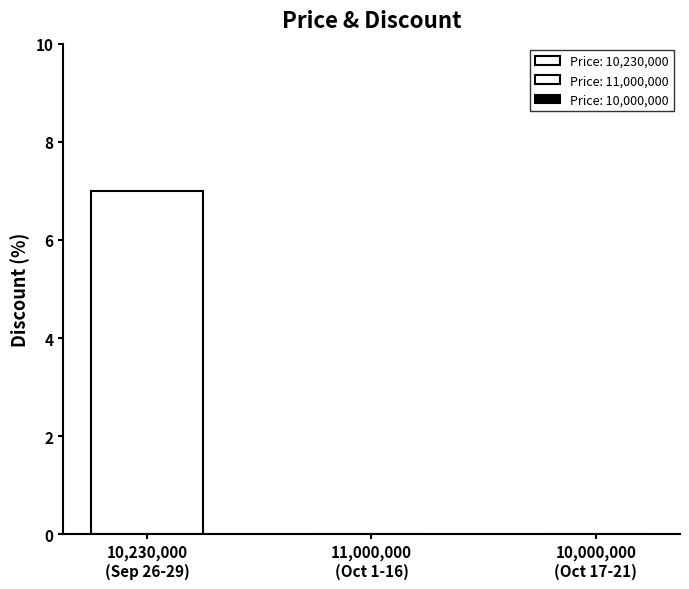

Between 10000000 and 10230000, which is larger?

10230000